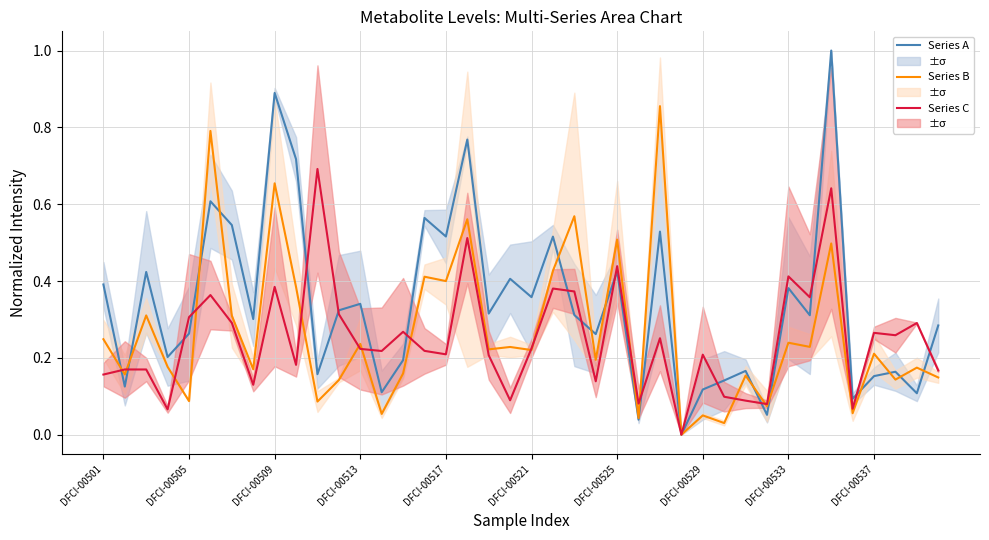

How many values in Series C are above zero?

39